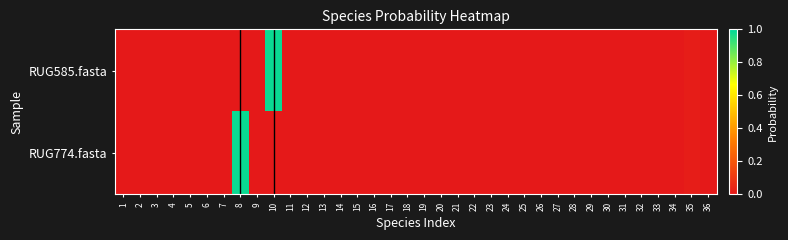

What is the greatest value displayed?

1.0